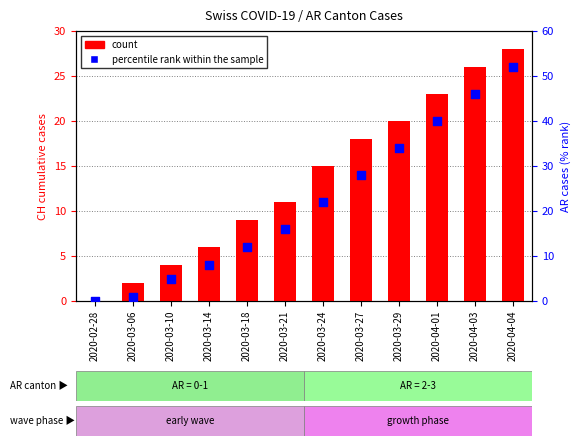

Which series reaches the maximum Y coordinate?

percentile rank within the sample